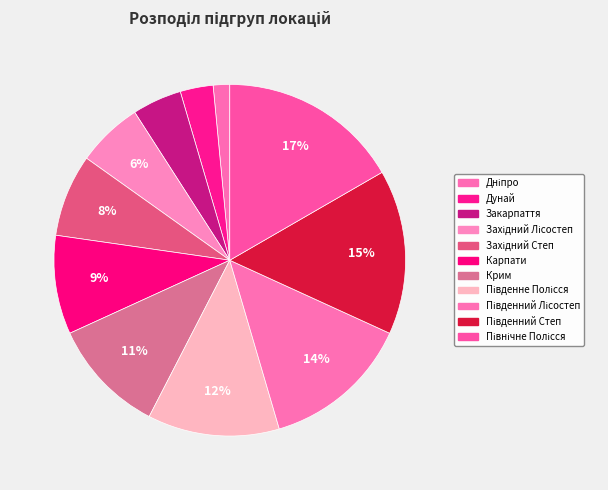

Approximately how many times larger is the value at Крим compared to Дніпро?

7.0